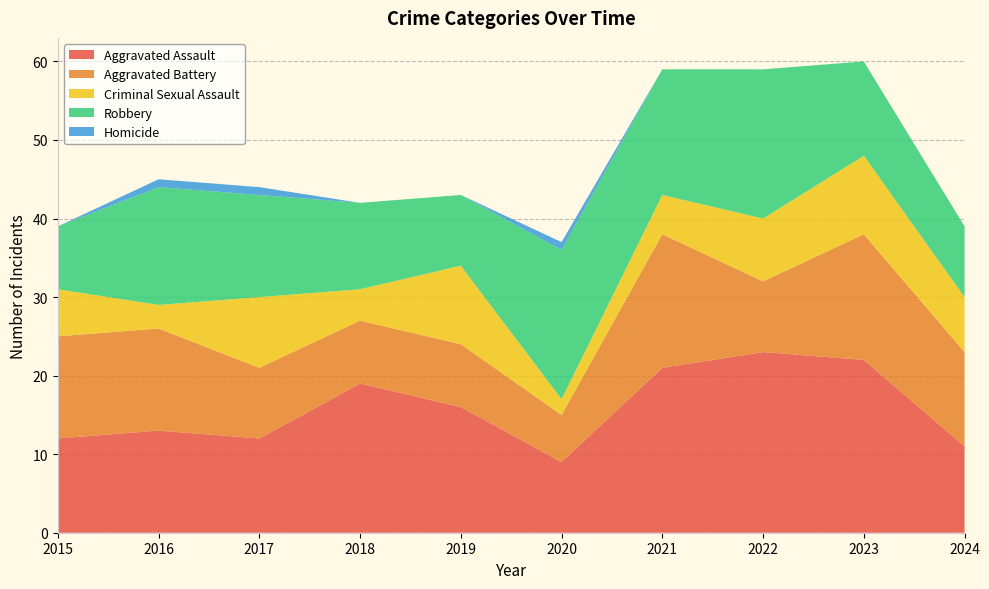

Reading left to right, list all the values displayed in this chart.

Aggravated Assault: 2015=12	2016=13	2017=12	2018=19	2019=16	2020=9	2021=21	2022=23	2023=22	2024=11
Aggravated Battery: 2015=13	2016=13	2017=9	2018=8	2019=8	2020=6	2021=17	2022=9	2023=16	2024=12
Criminal Sexual Assault: 2015=6	2016=3	2017=9	2018=4	2019=10	2020=2	2021=5	2022=8	2023=10	2024=7
Robbery: 2015=8	2016=15	2017=13	2018=11	2019=9	2020=19	2021=16	2022=19	2023=12	2024=9
Homicide: 2015=0	2016=1	2017=1	2018=0	2019=0	2020=1	2021=0	2022=0	2023=0	2024=0